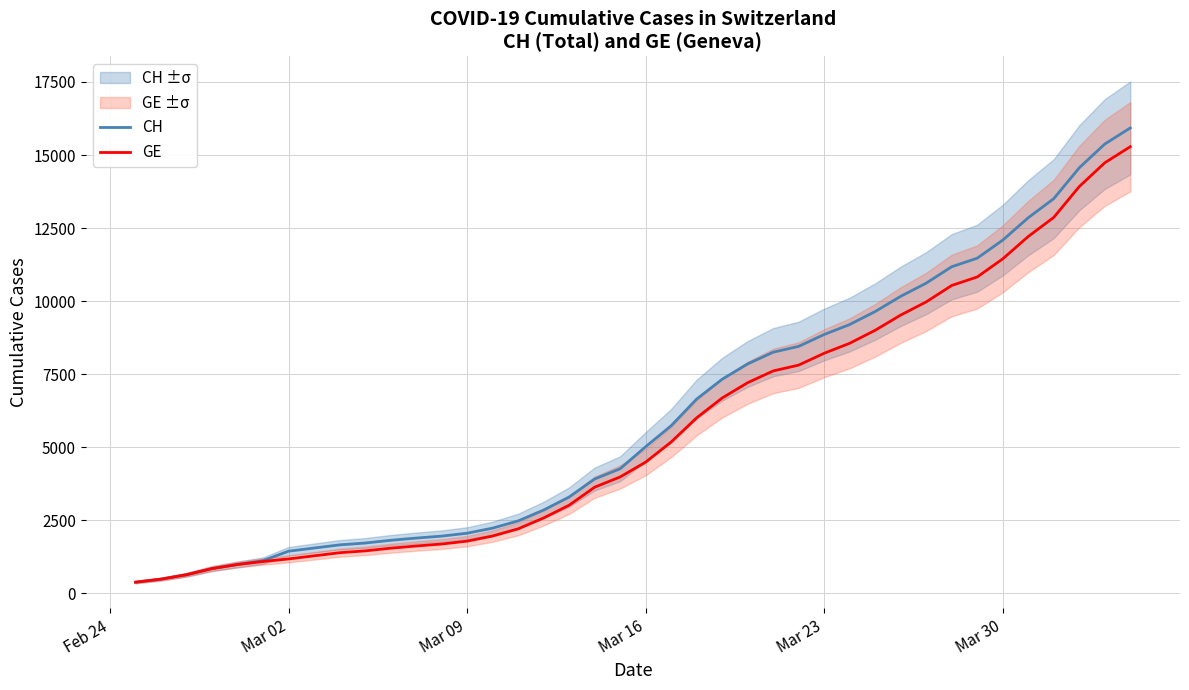

Which series has the widest spread of values?

CH